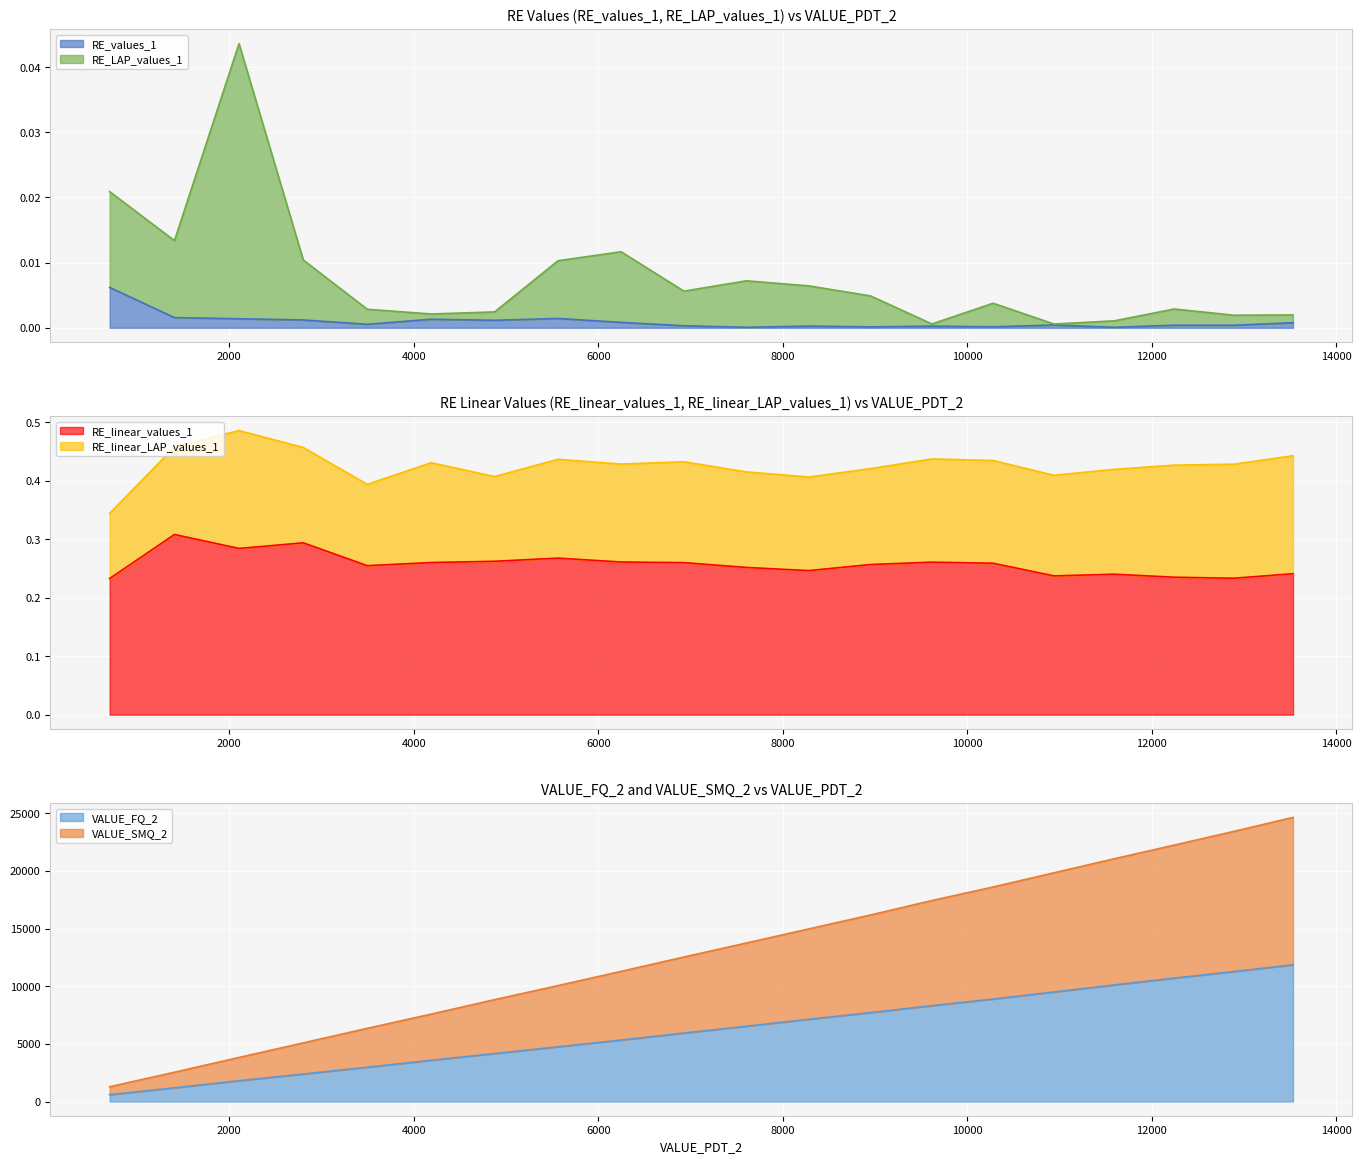

What is the minimum value for VALUE_FQ_2?

591.8